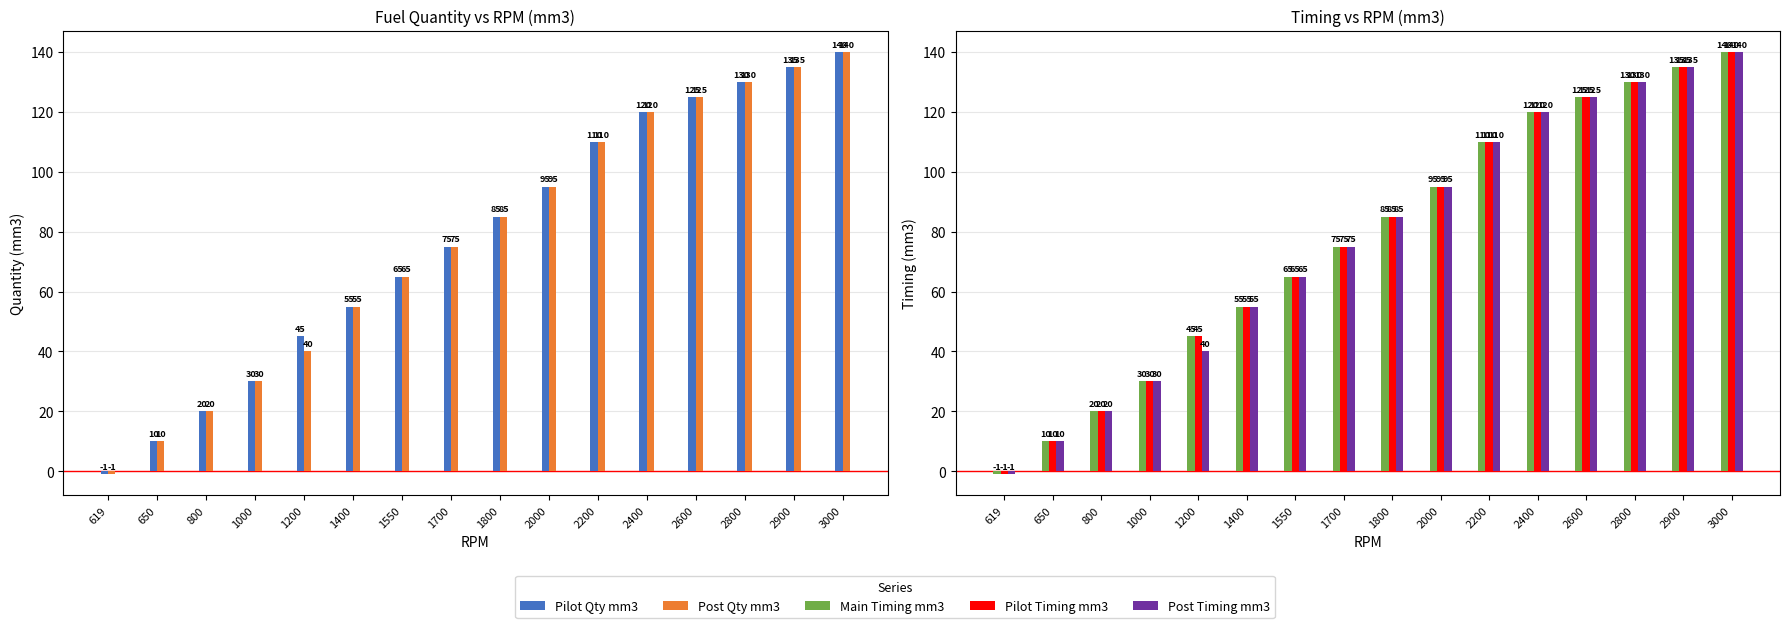

What is the minimum value for Pilot Timing mm3?

-1